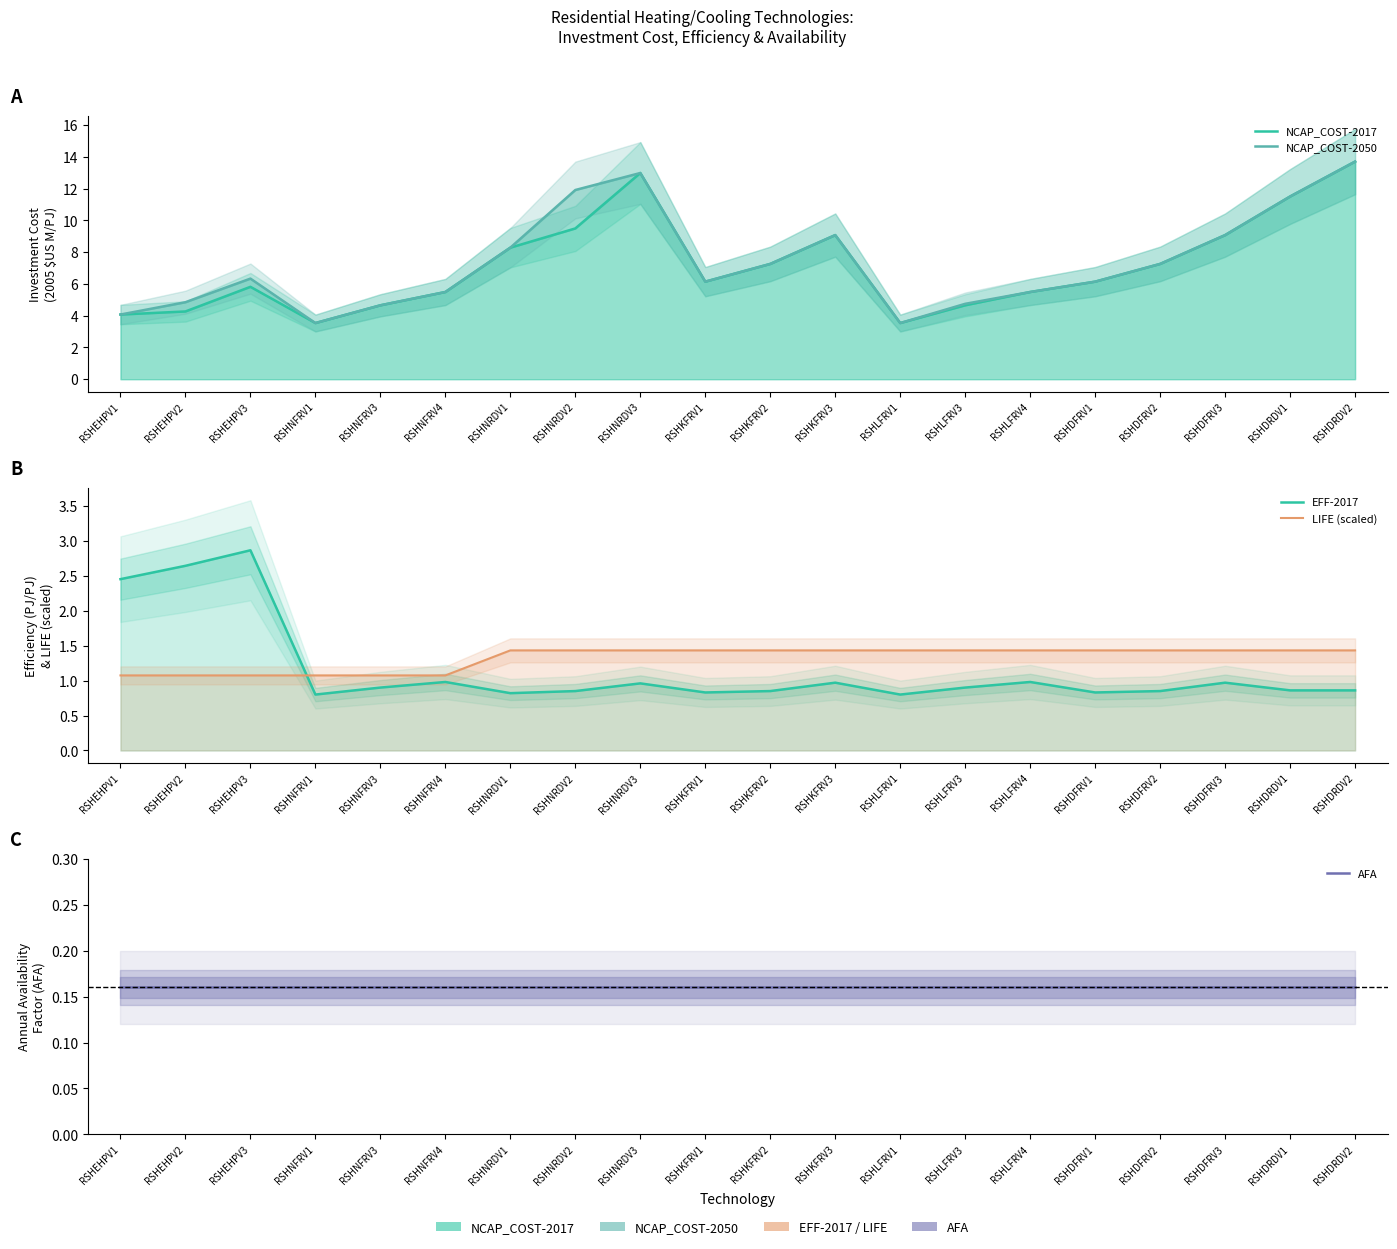

In NCAP_COST-2050, how many points are lower than both neighbors (excluding endpoints)?

3